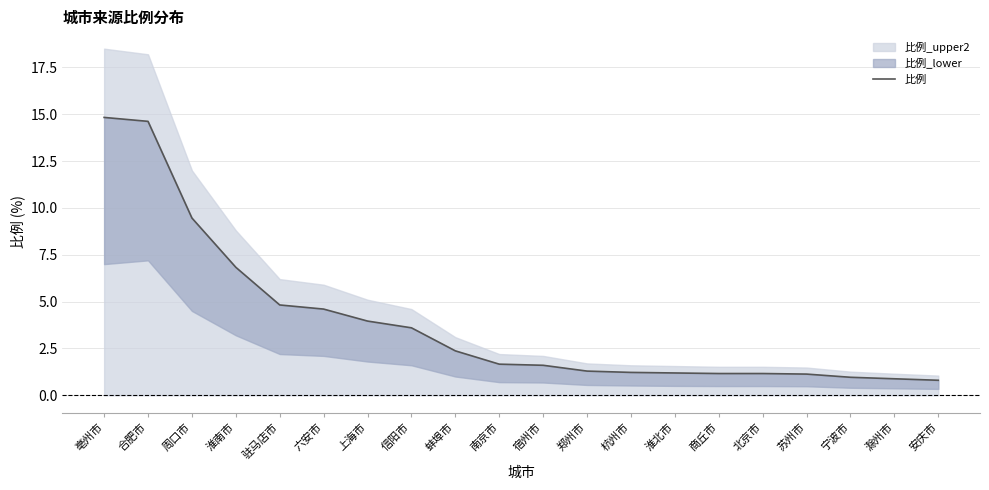

At which label is the value closest to 7?

淮南市